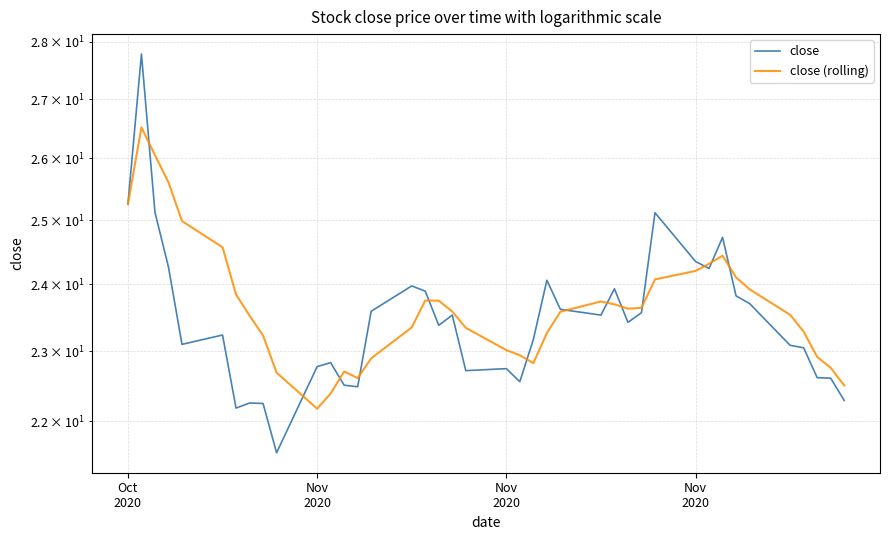

List the series in order of their overall mean, highest first.

close (rolling), close